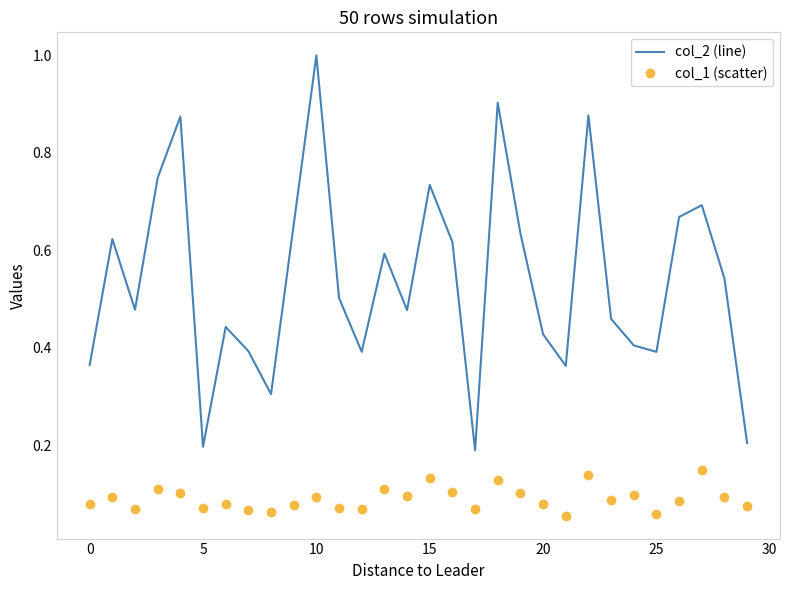

What is the difference between the maximum and minimum values in the col_2 (line) series?

0.8